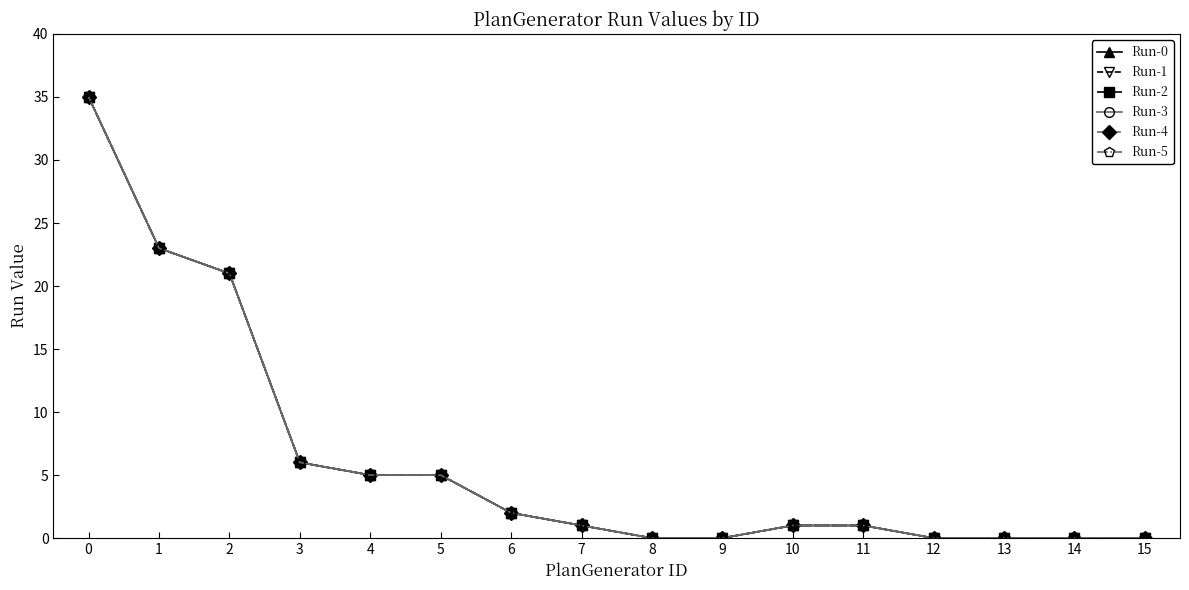

True or false: Run-4 and Run-3 cross at least once.

False